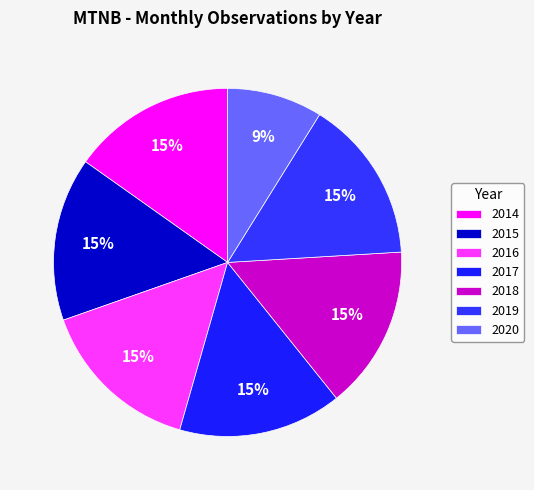

Is there any slice that represents more than half of the pie?

No